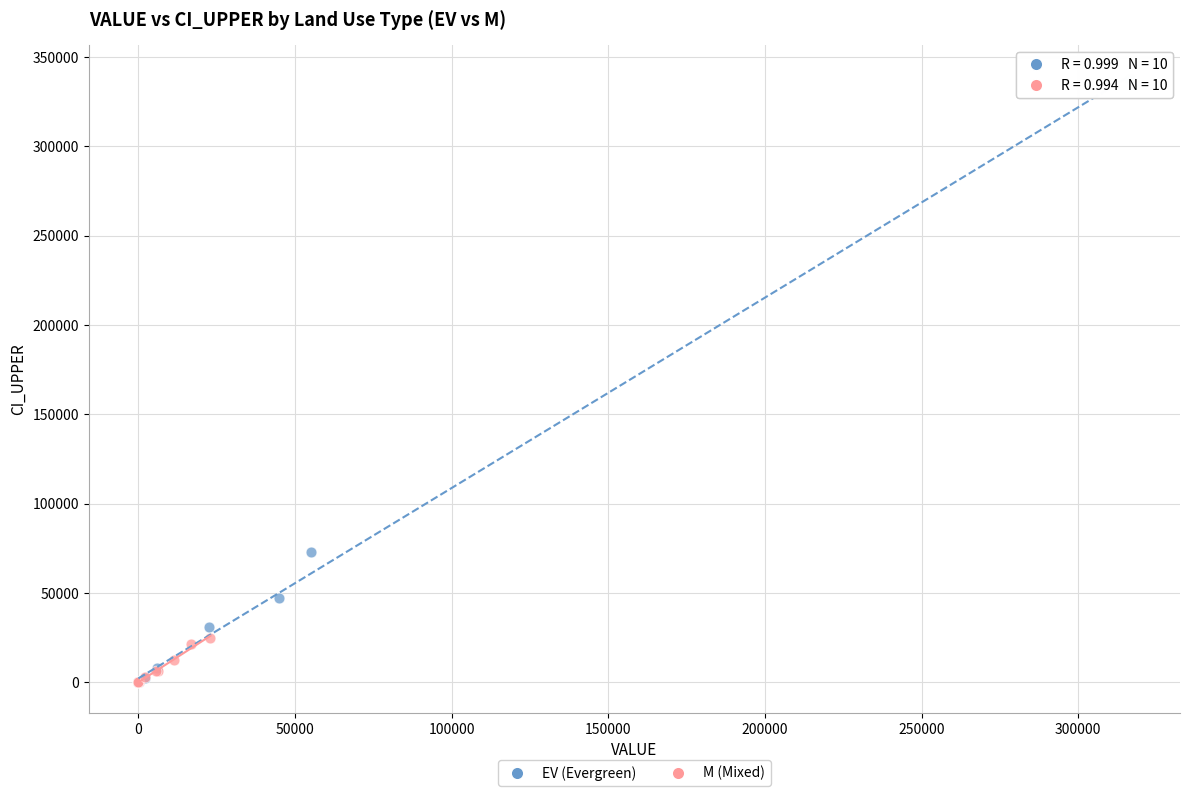

Which series has the widest spread of Y values?

EV (Evergreen)